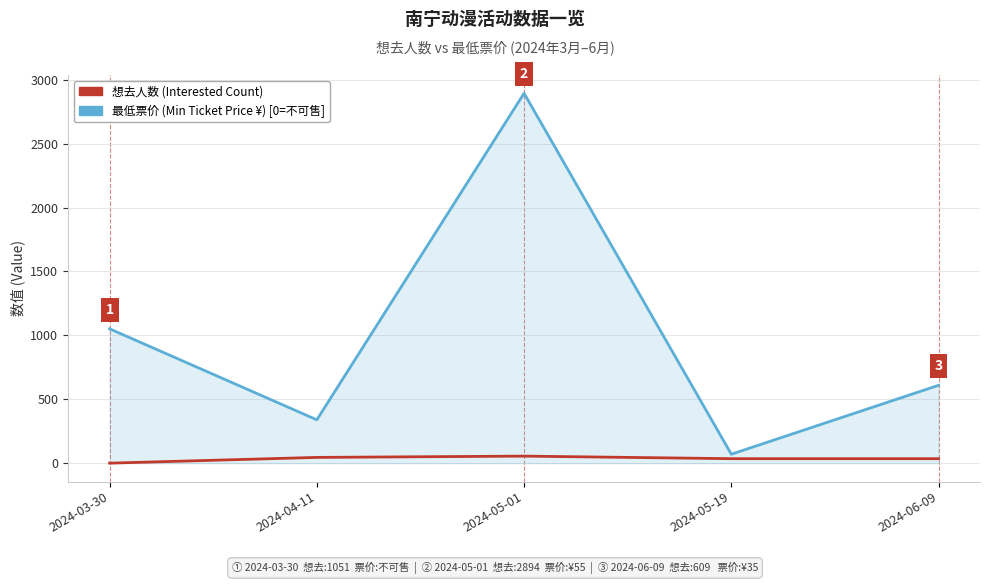

At which category is the sum across all series the highest?

2024-05-01